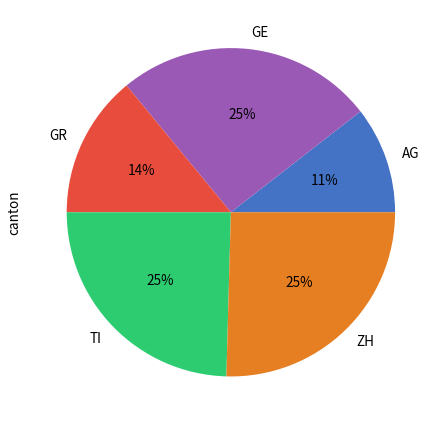

Does GE account for over 50% of the chart?

No